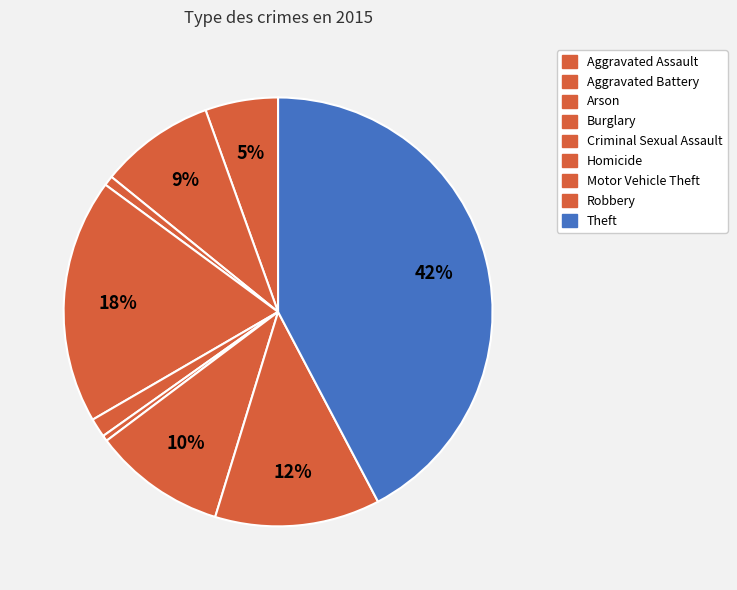

Count the number of slices in the pie.

9